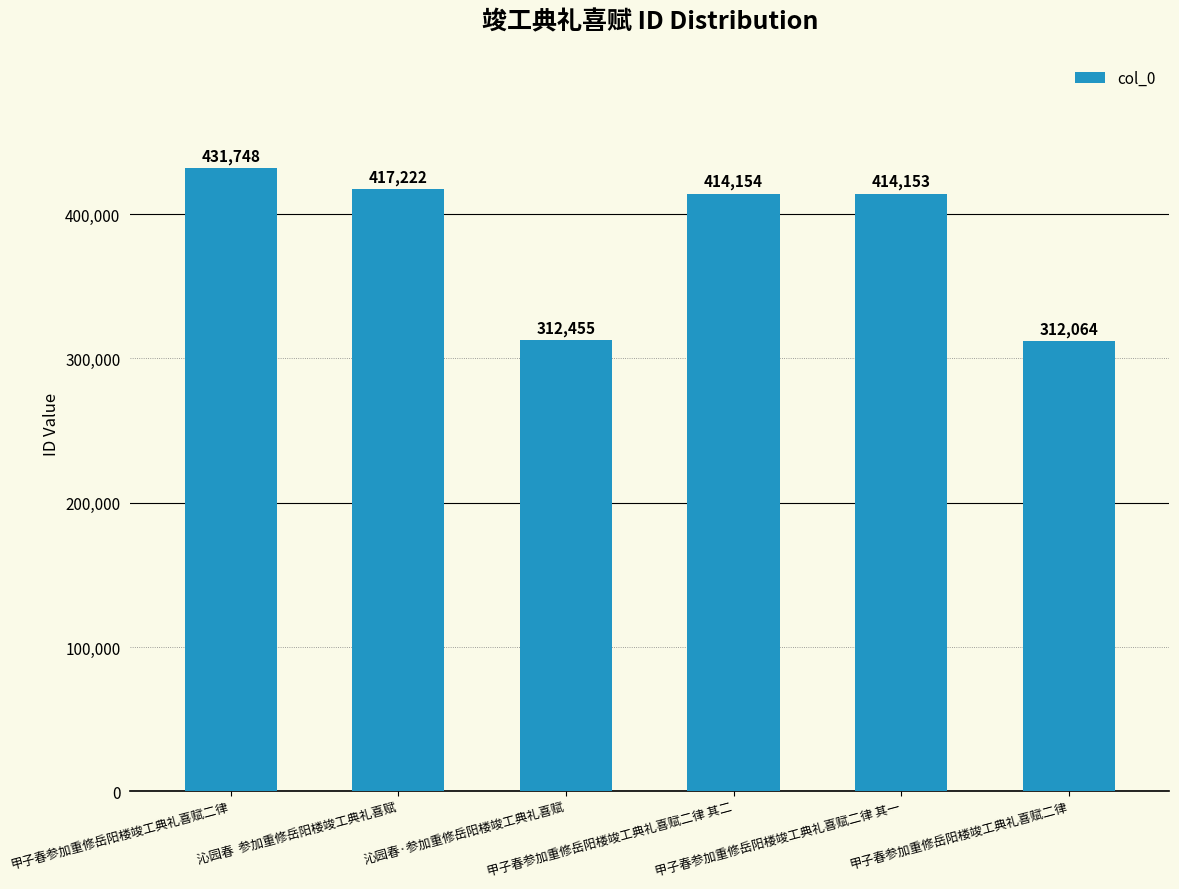

Reading left to right, list all the values displayed in this chart.

431748	417222	312455	414154	414153	312064